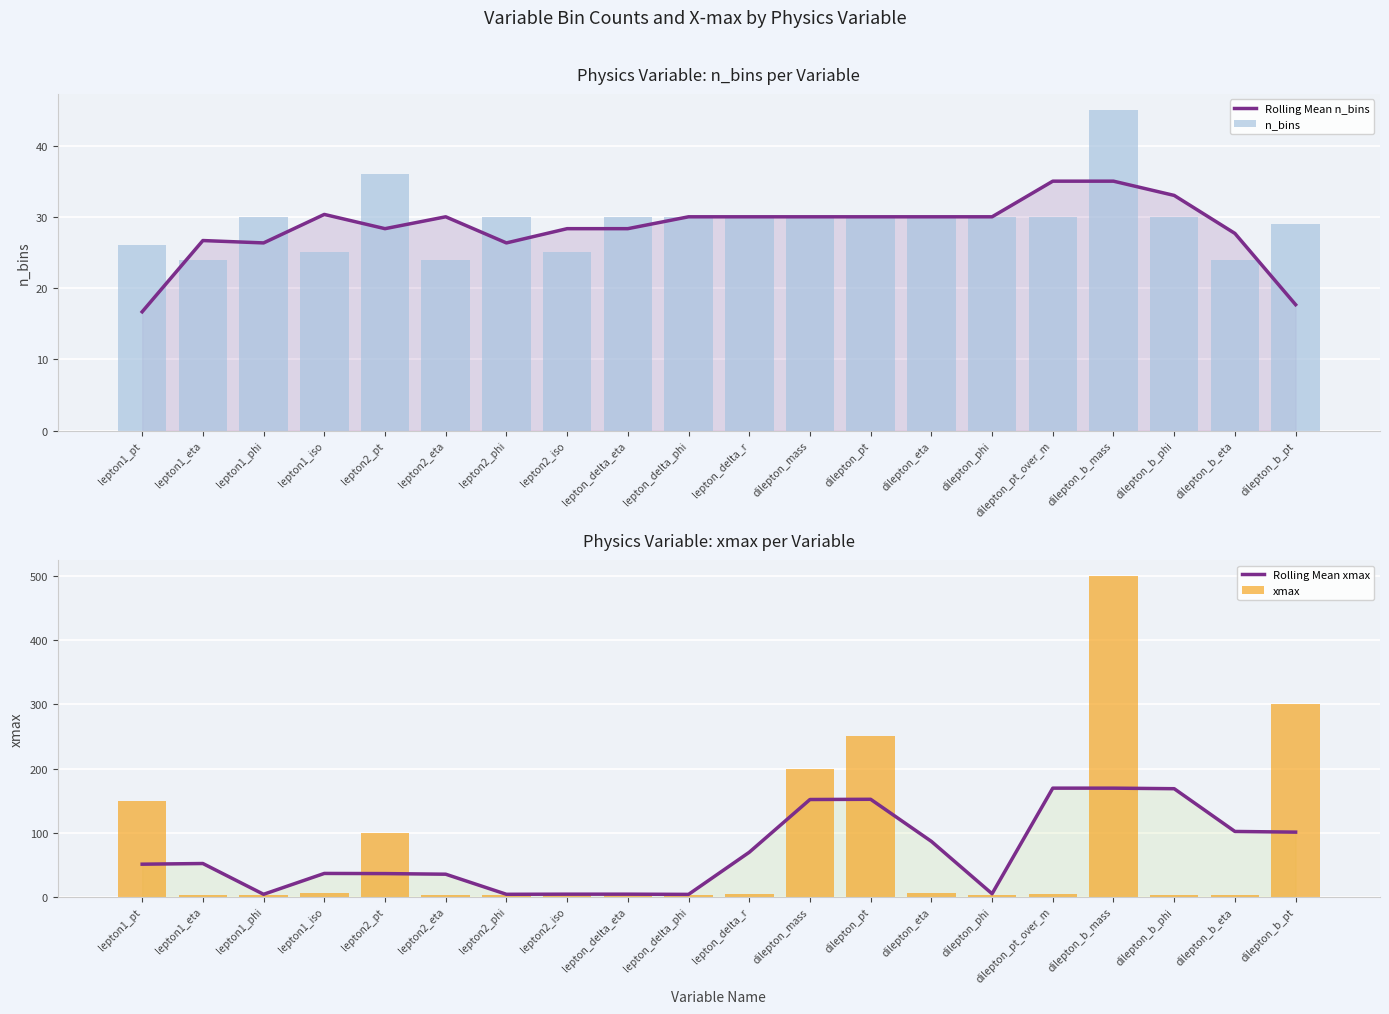

The xmax series shows 3.1 at lepton2_phi. True or false?

True